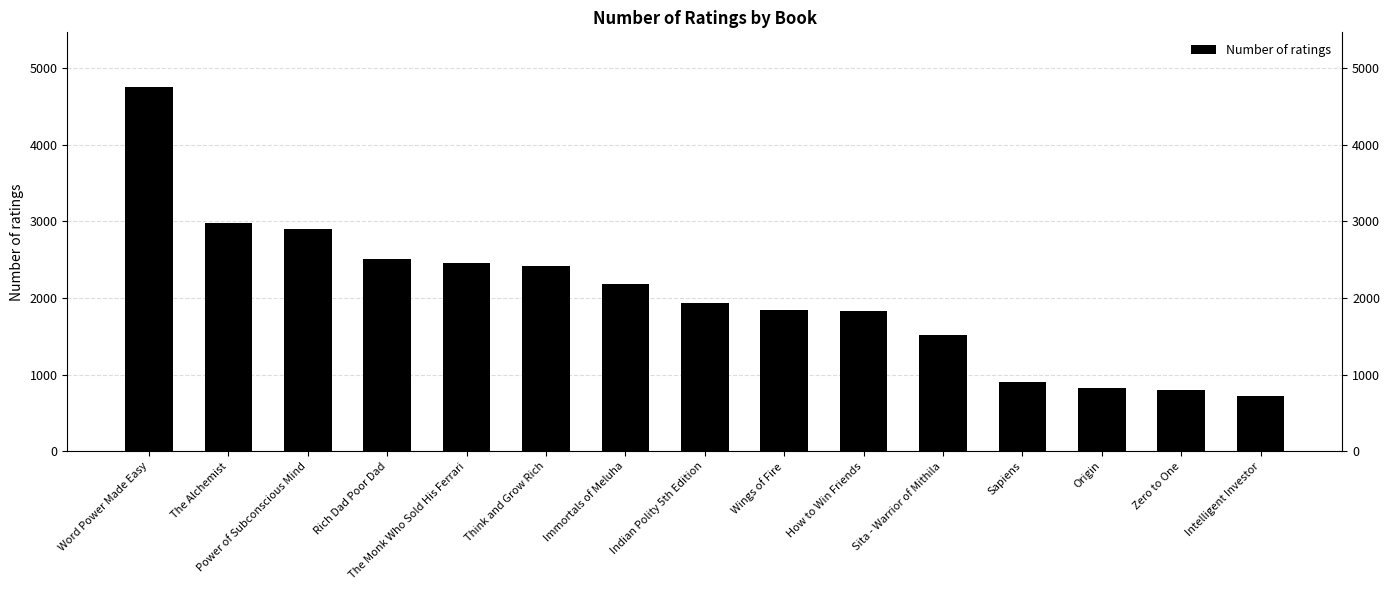

What is the value of the 15th bar from the left?

719